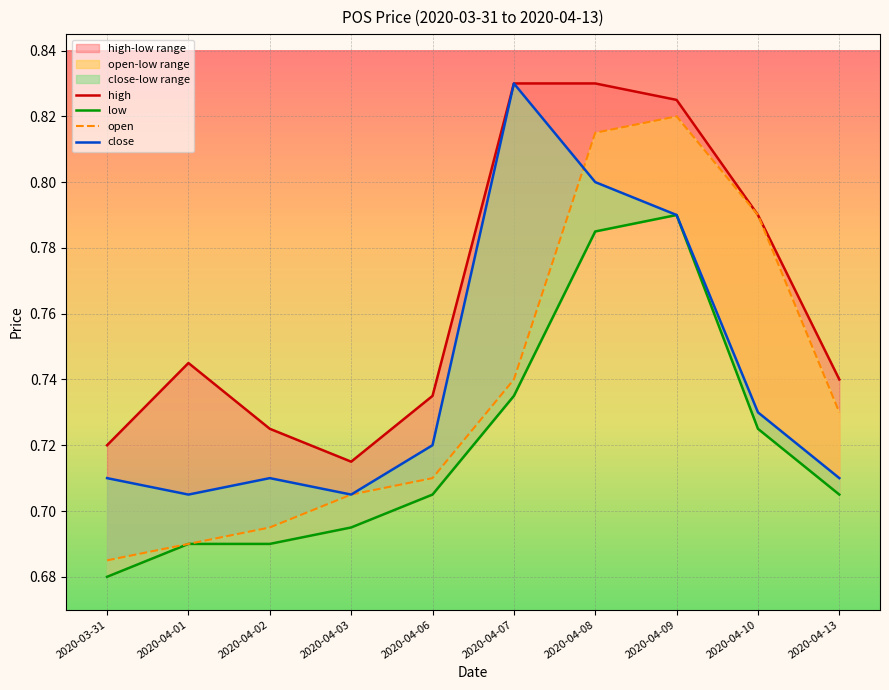

Reading left to right, what are all the values shown in this chart?

high: 0.7	0.7	0.7	0.7	0.7	0.8	0.8	0.8	0.8	0.7
low: 0.7	0.7	0.7	0.7	0.7	0.7	0.8	0.8	0.7	0.7
open: 0.7	0.7	0.7	0.7	0.7	0.7	0.8	0.8	0.8	0.7
close: 0.7	0.7	0.7	0.7	0.7	0.8	0.8	0.8	0.7	0.7